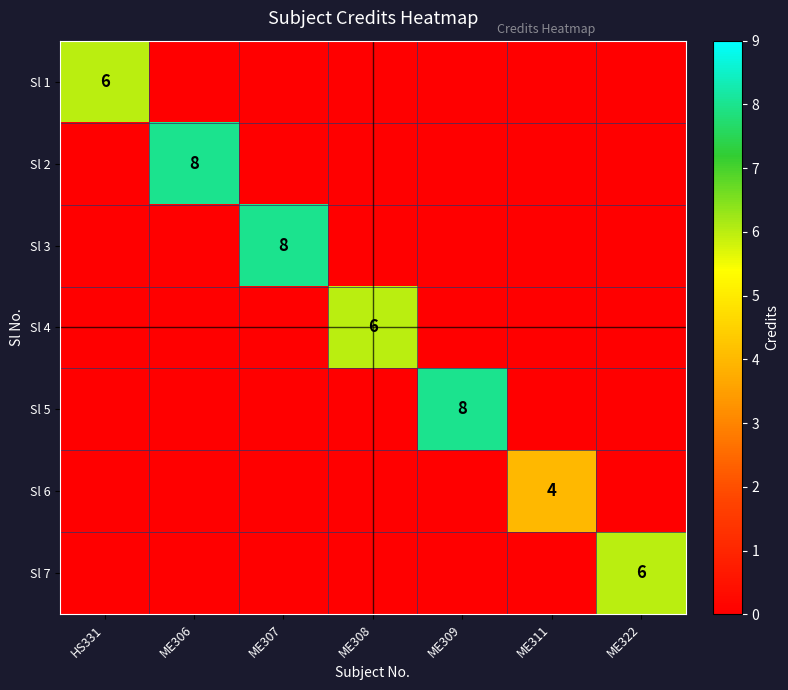

True or false: Sl 5 has a value of 13 at ME309.

False